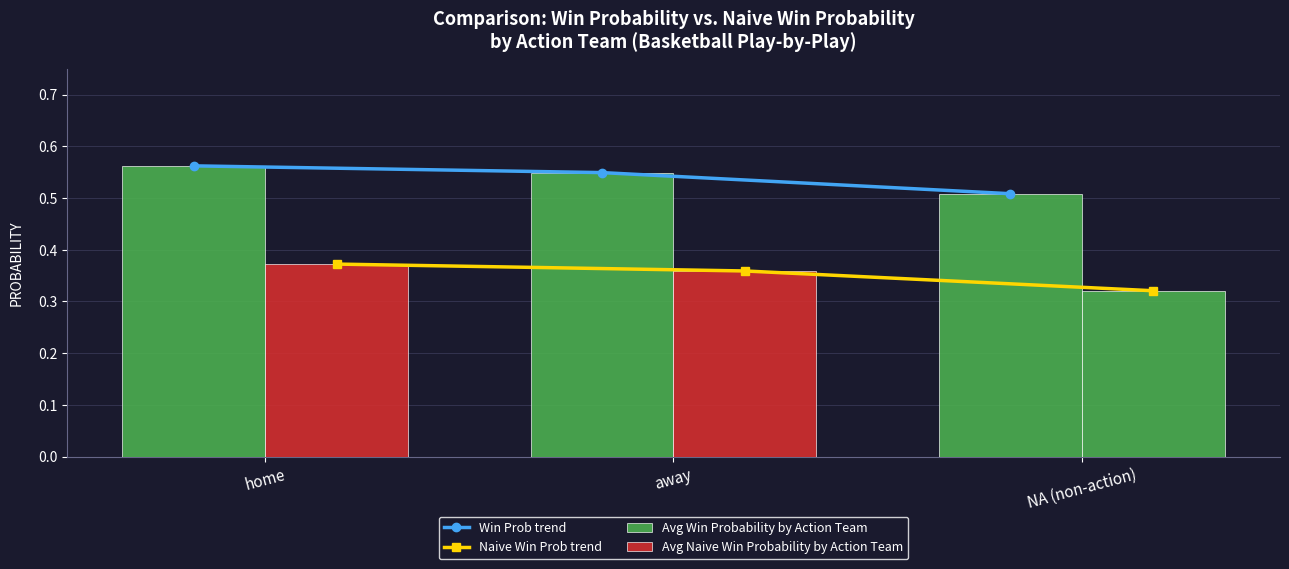

At which label is Win Prob trend closest to 0?

NA (non-action)